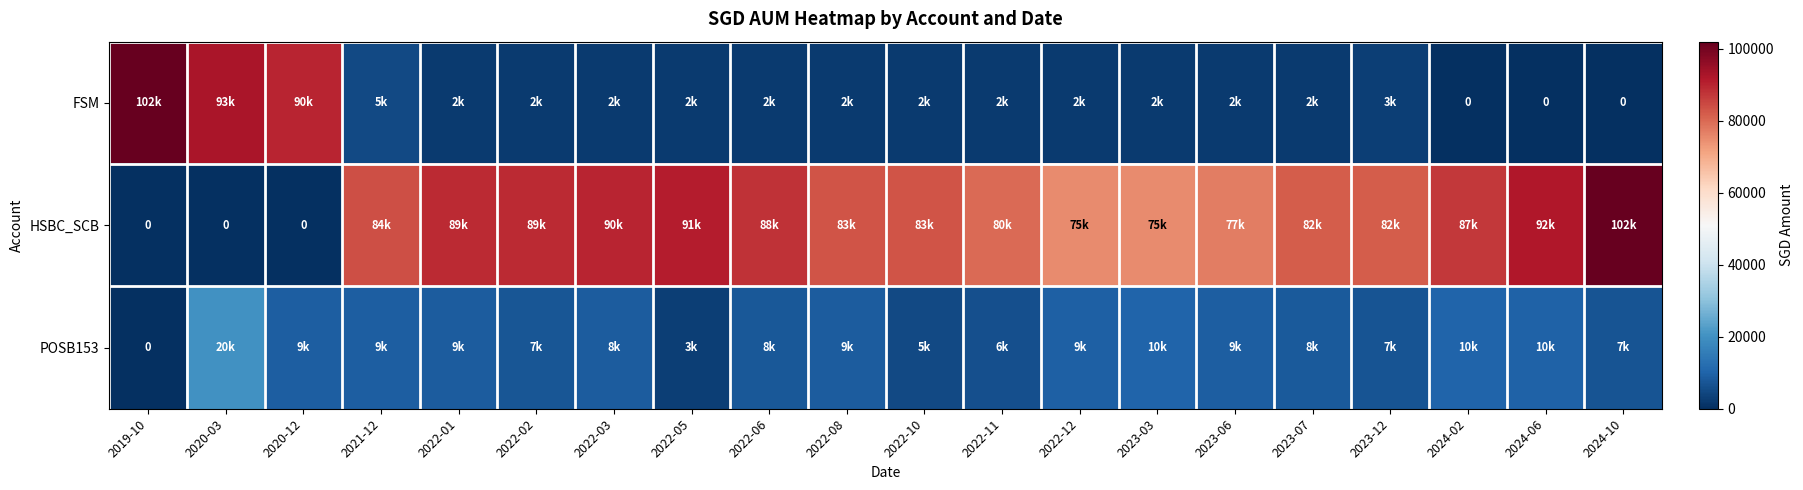

How many positive values does the POSB153 series have?

19